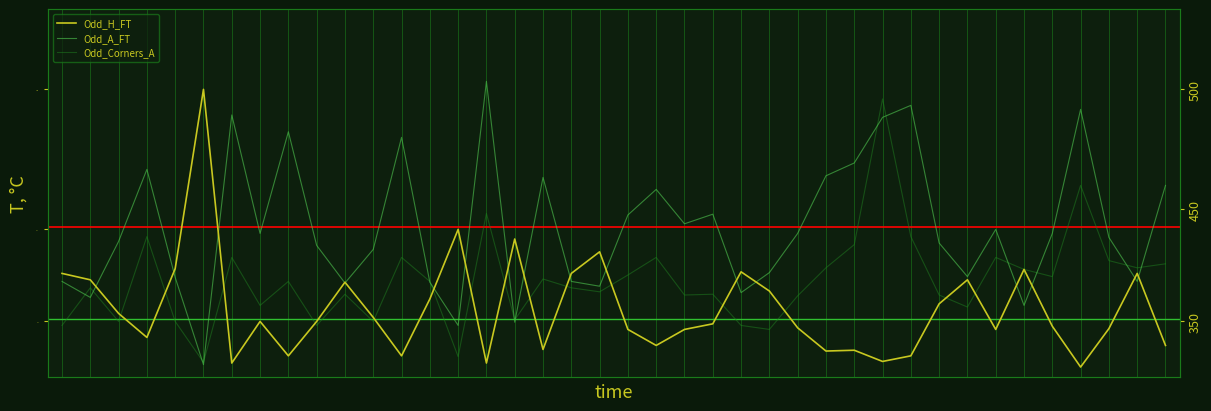

How many values in the Odd_H_FT series exceed 2?

24